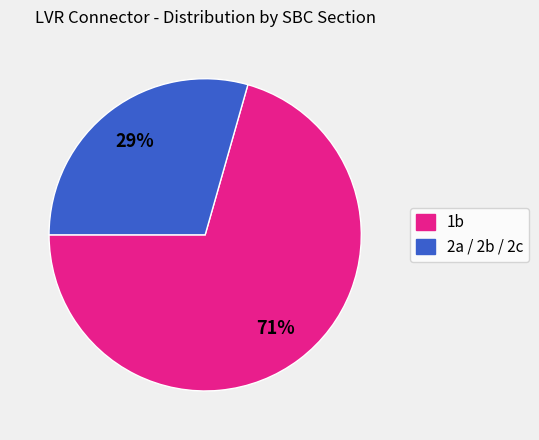

To the nearest percent, what is the average slice percentage?

50%